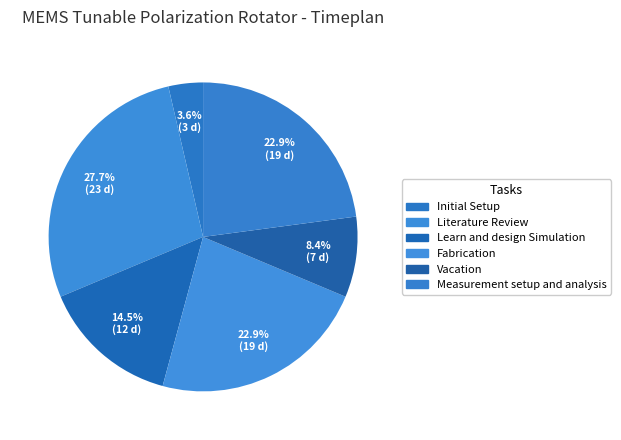

Which has a higher value, Initial Setup or Literature Review?

Literature Review